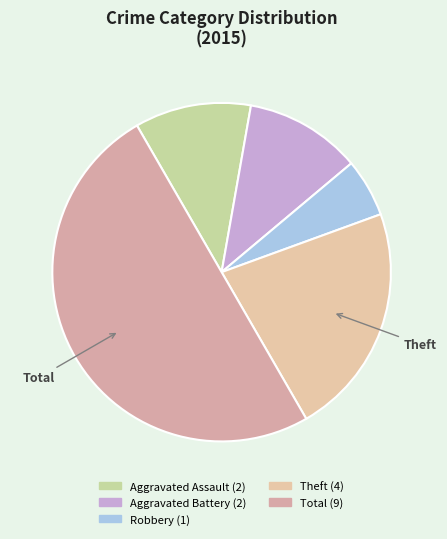

Count the number of slices in the pie.

5